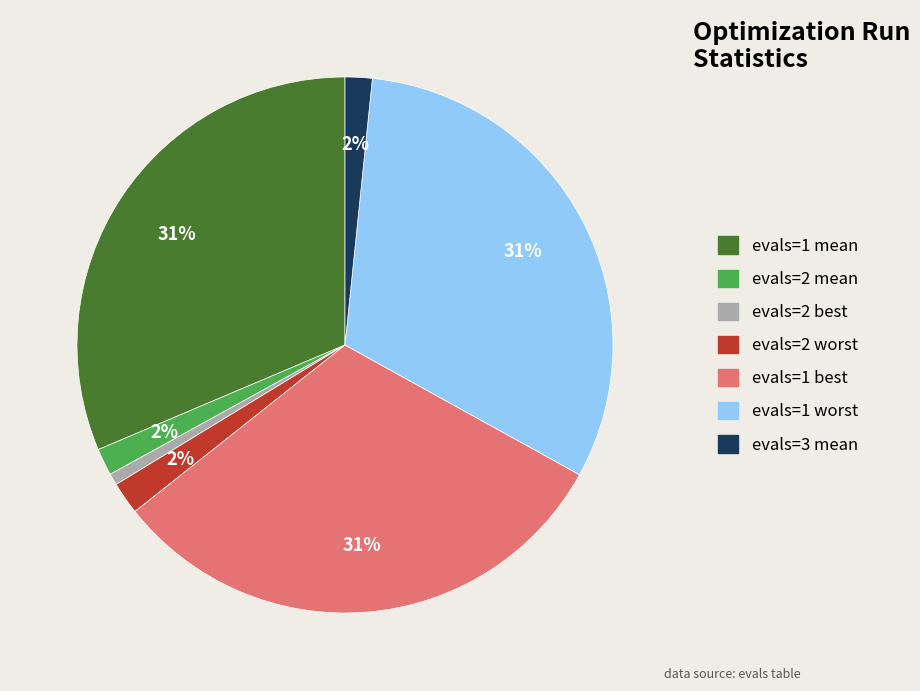

How many slices are in this pie chart?

7